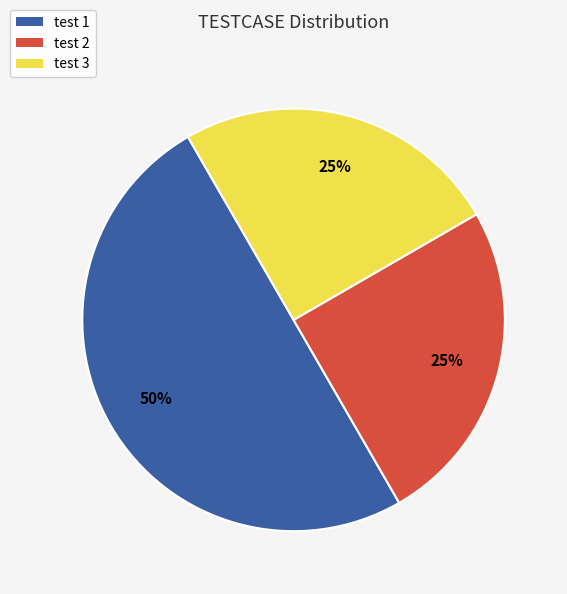

Which slice is the largest?

test 1